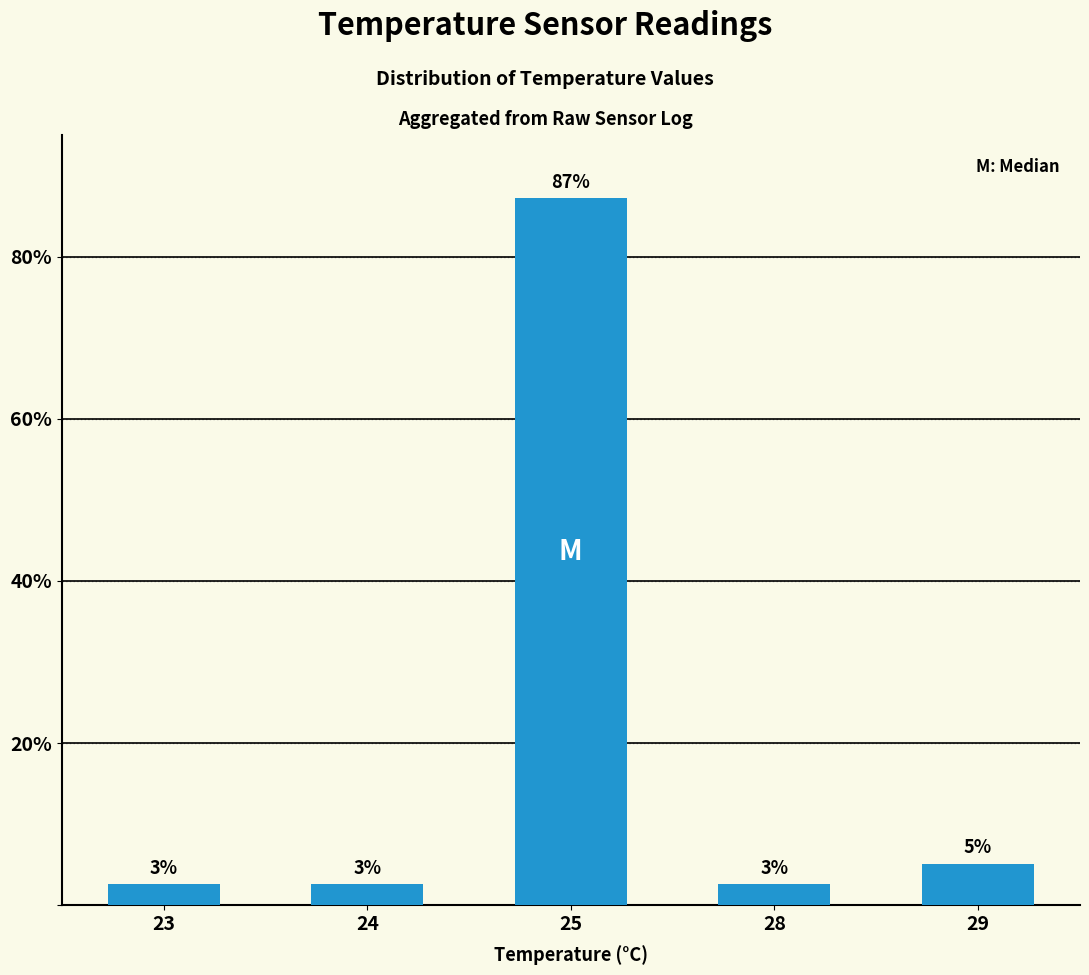

List the labels in order of value, largest first.

25, 29, 23, 24, 28